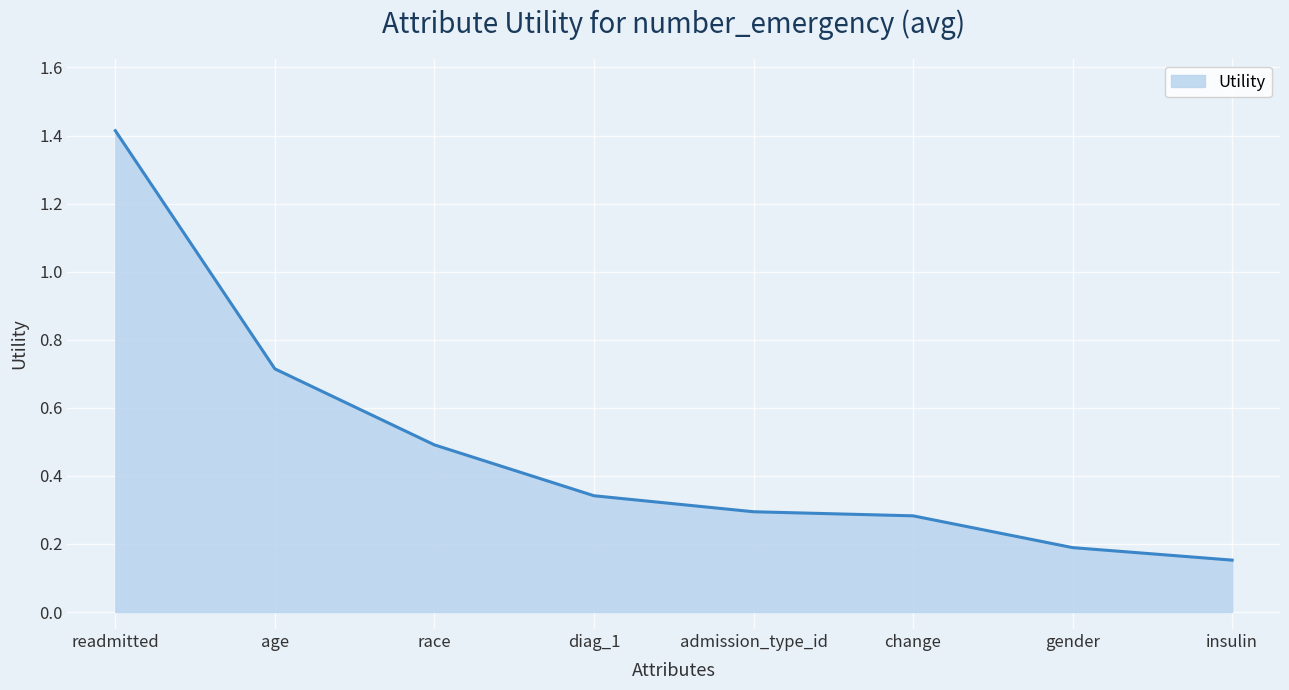

What is the change in value from readmitted to change?

-1.1